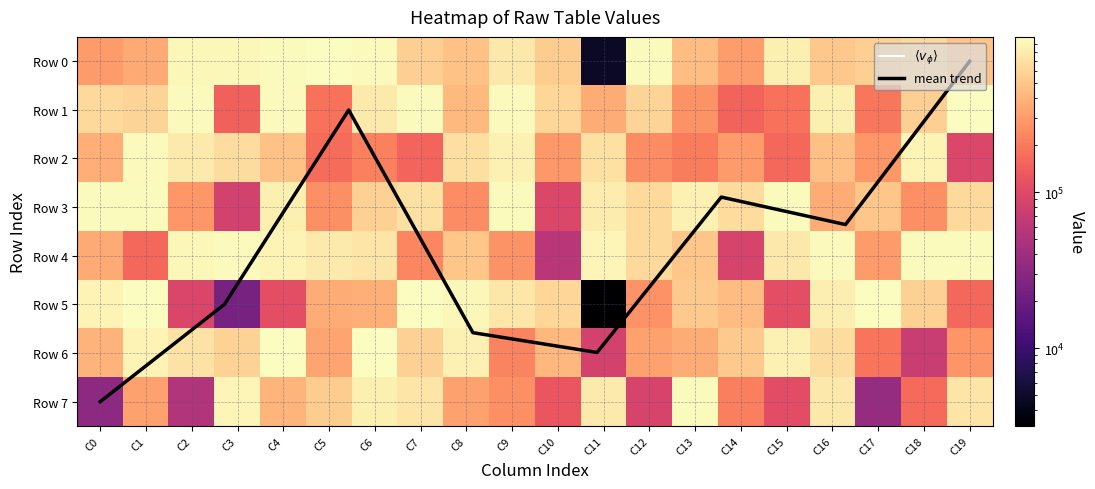

Between C1 and C4, which series saw the biggest shift?

5